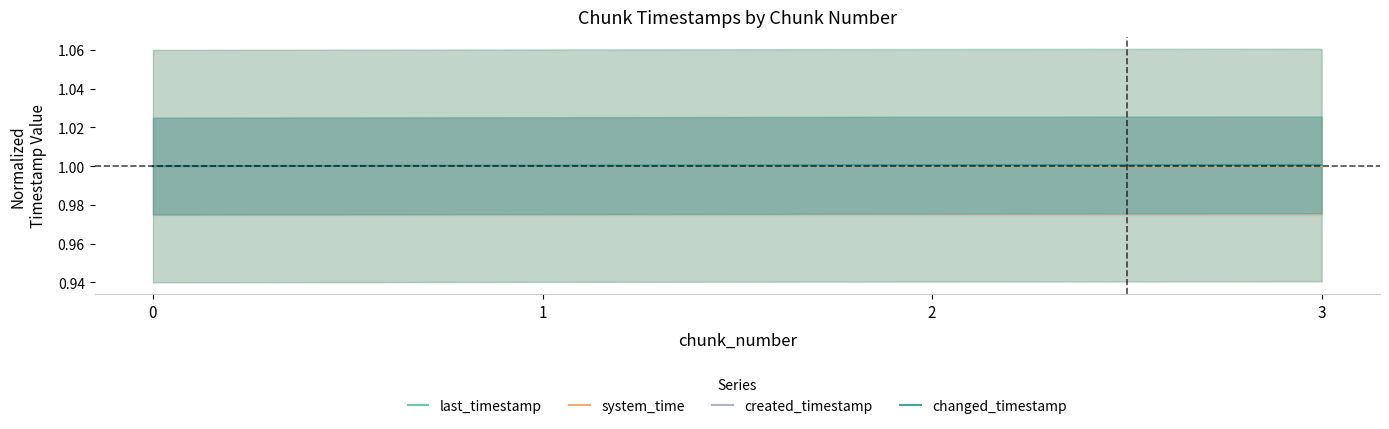

What is the value of the changed_timestamp point at the 1st from the left?

1.0